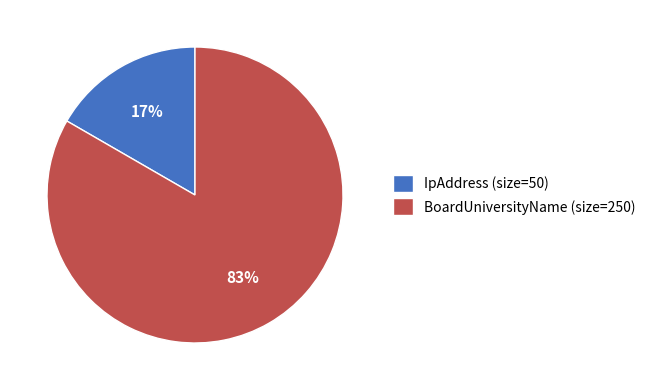

What is the majority slice?

BoardUniversityName